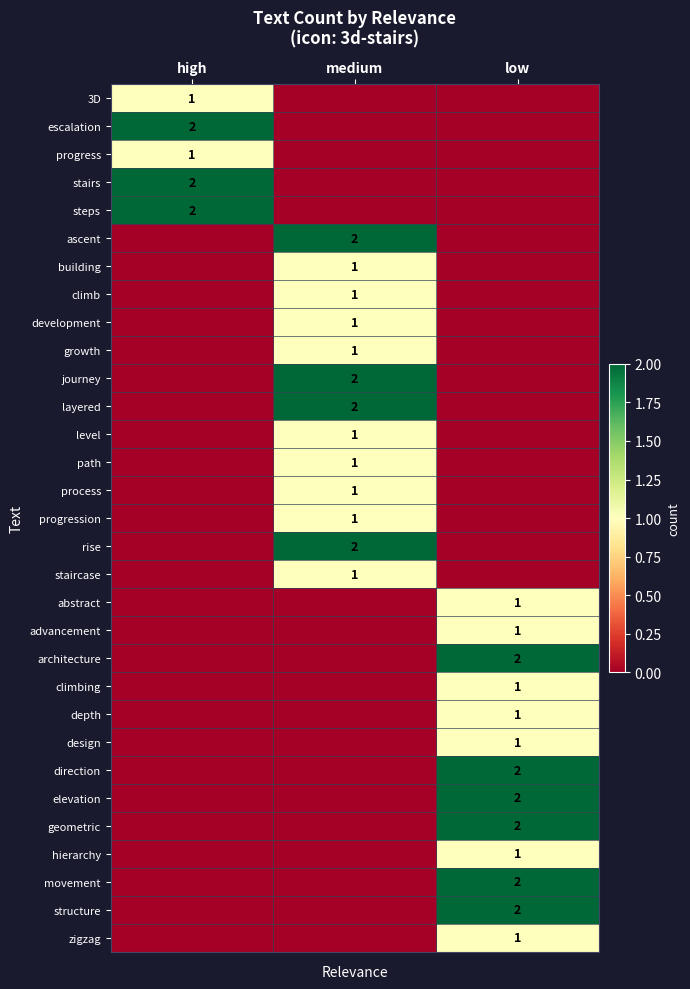

True or false: development has a value of 0 at medium.

False